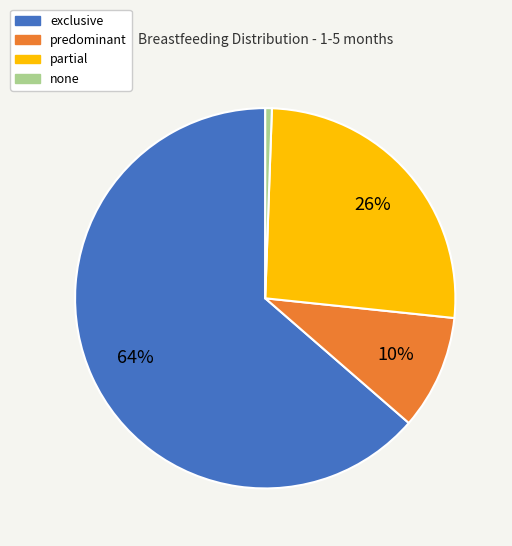

What percentage is the predominant slice, to the nearest percent?

10%